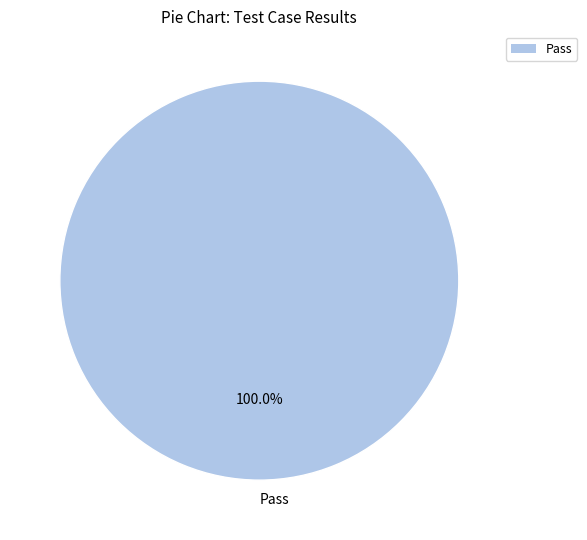

Which slice represents more than half of the pie?

Pass